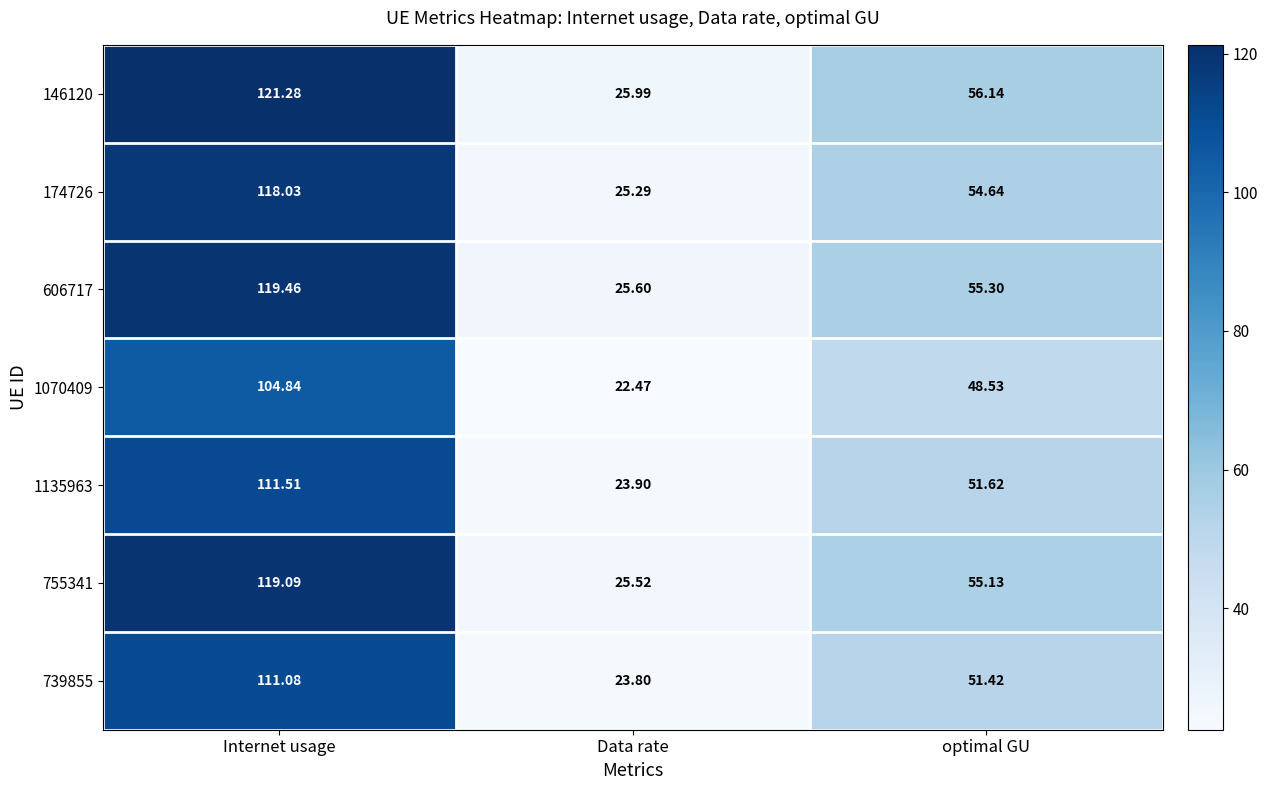

Rank the series by their maximum value, from lowest to highest.

1070409, 739855, 1135963, 174726, 755341, 606717, 146120